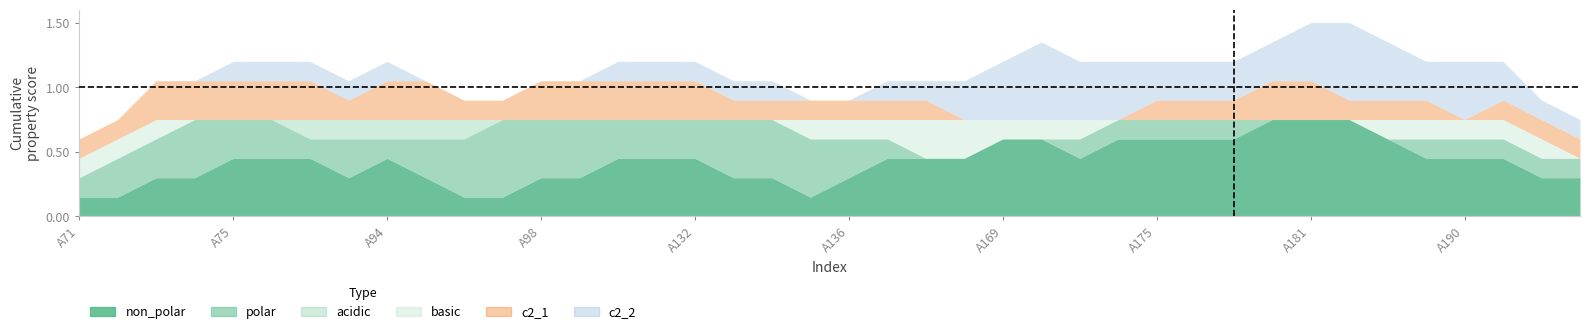

Which category has the highest value in the acidic series?

A94